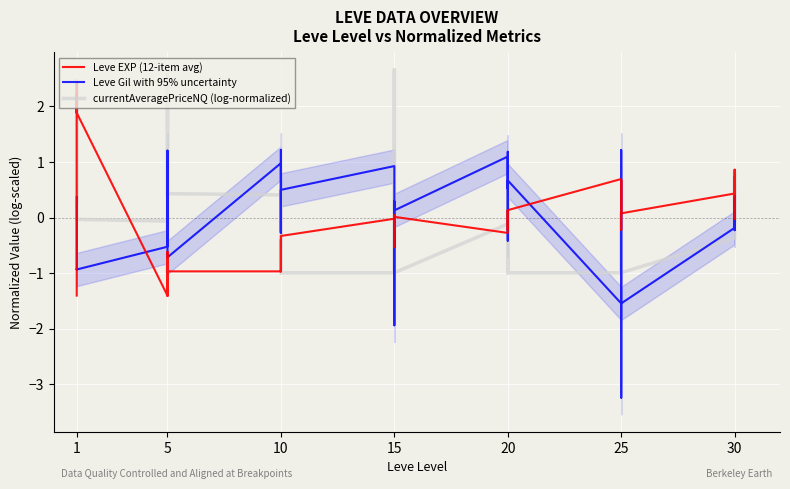

What is the lowest value of the currentAveragePriceNQ (log-normalized) series?

-1.0